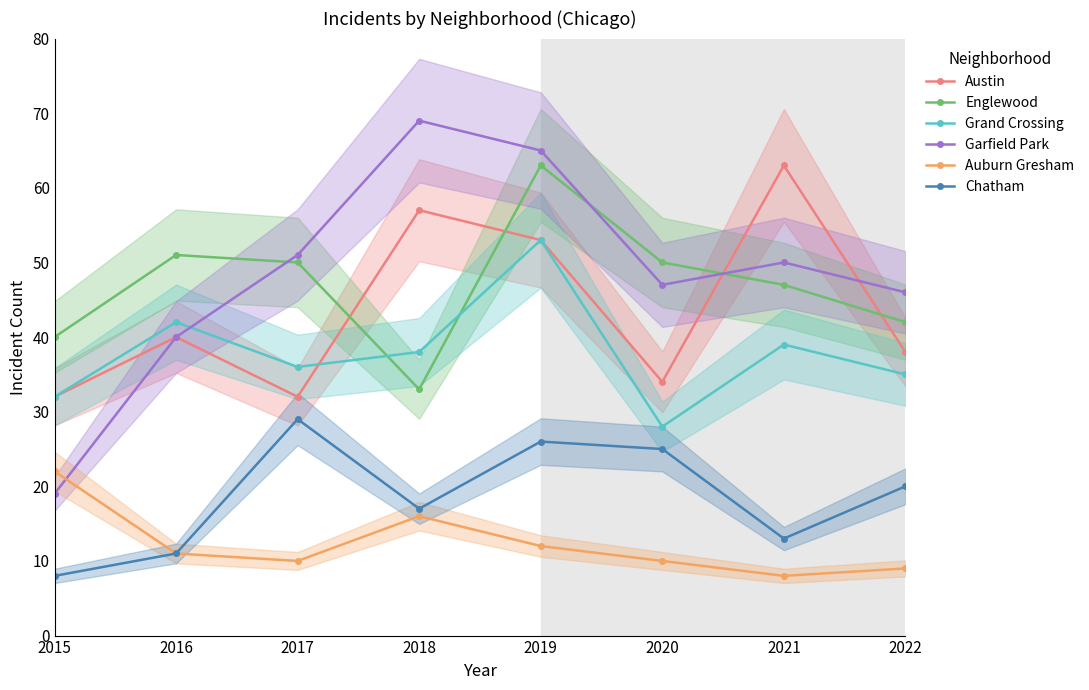

What is the sum of the Chatham values at 2017 and 2016?

40